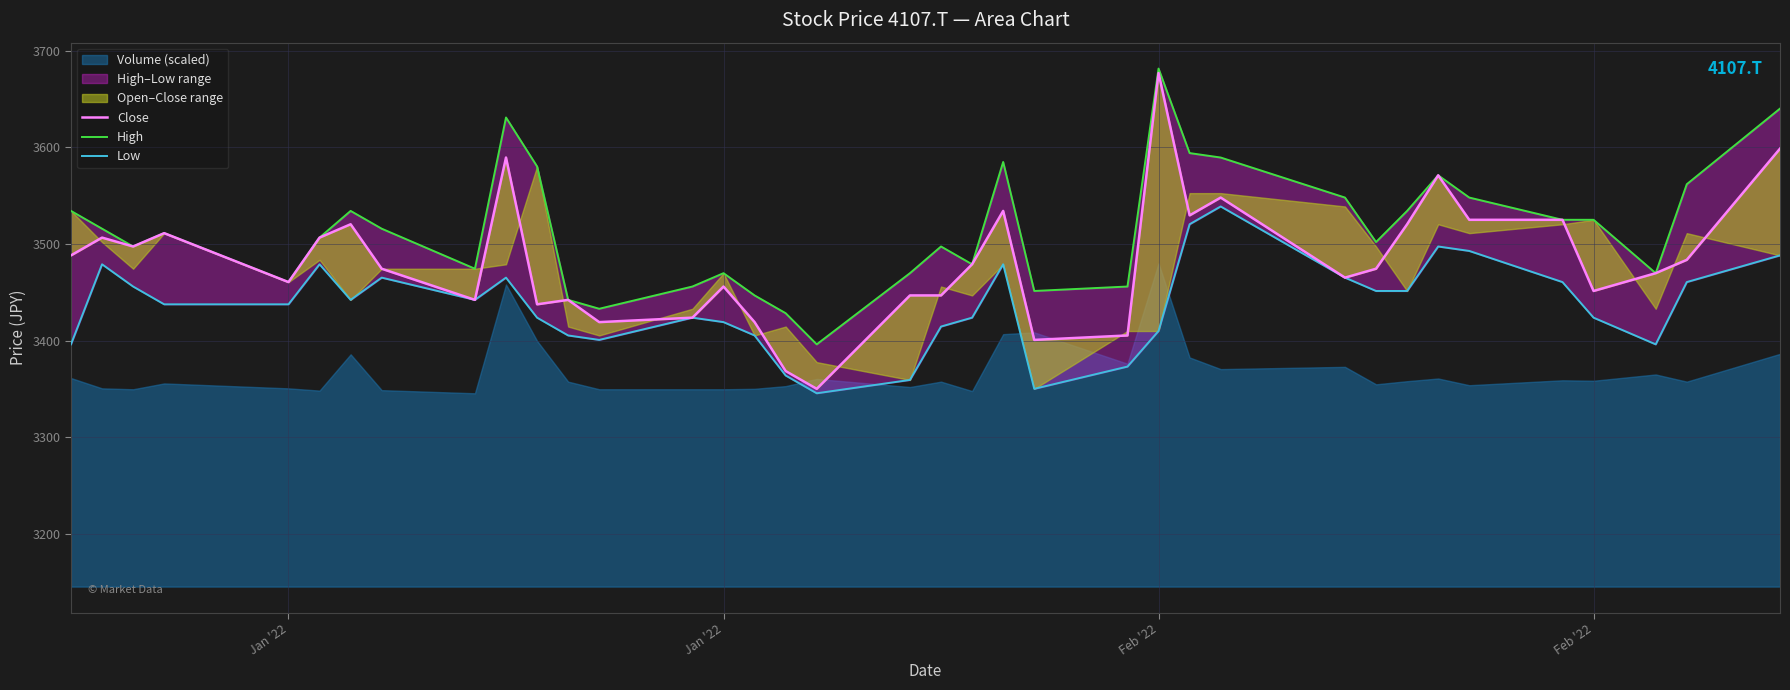

How many lines are shown in the chart?

3